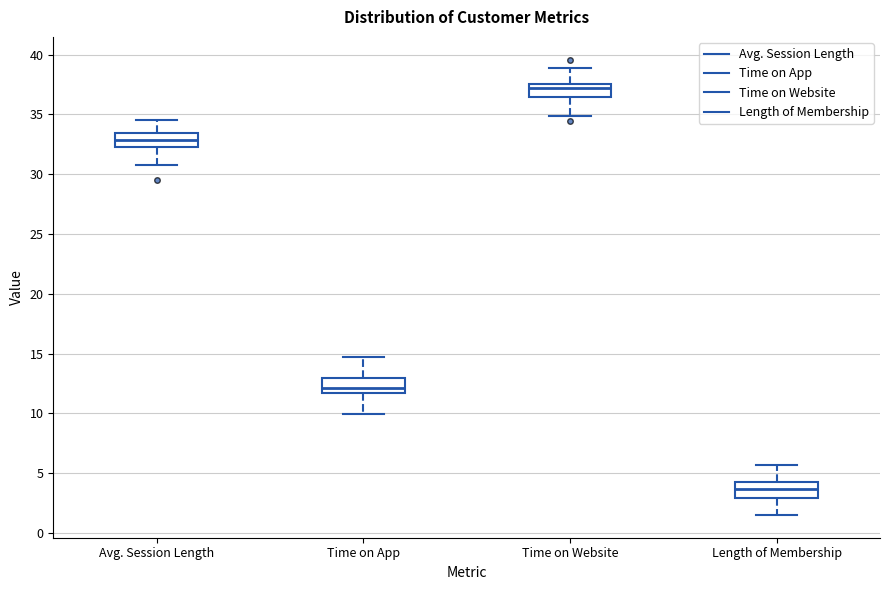

Reading left to right, read every box against the y-axis: the position of its median line, the range the box covers, and the ends of its whiskers. The values are not printed on the chart, so give them approximately, as read against the axis.

Avg. Session Length: median 33.0, box 32.5 to 33.5, whiskers 30.5 to 34.5
Time on App: median 12.0, box 11.5 to 13.0, whiskers 10.0 to 14.5
Time on Website: median 37.0, box 36.5 to 37.5, whiskers 35.0 to 39.0
Length of Membership: median 3.5, box 3.0 to 4.5, whiskers 1.5 to 5.5